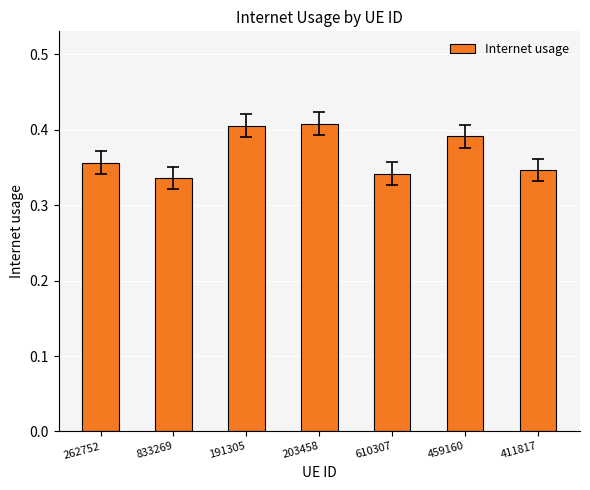

What is the sum of all values?

2.6